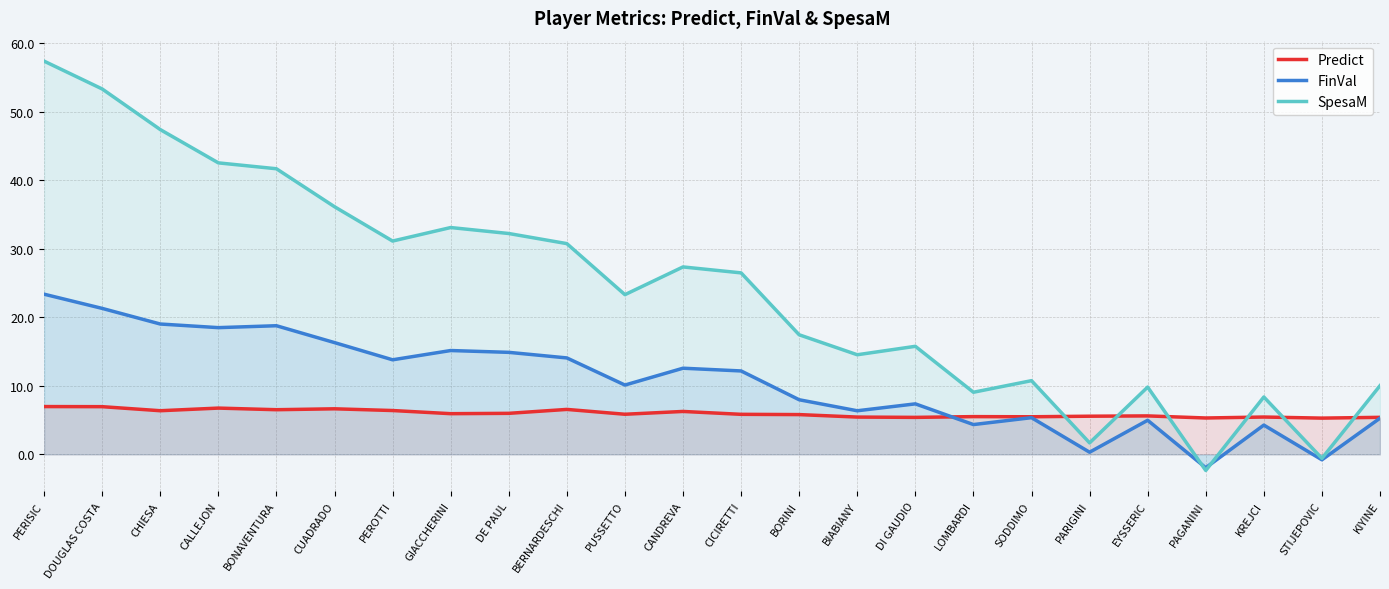

What are all the series names shown in the legend?

Predict, FinVal, SpesaM